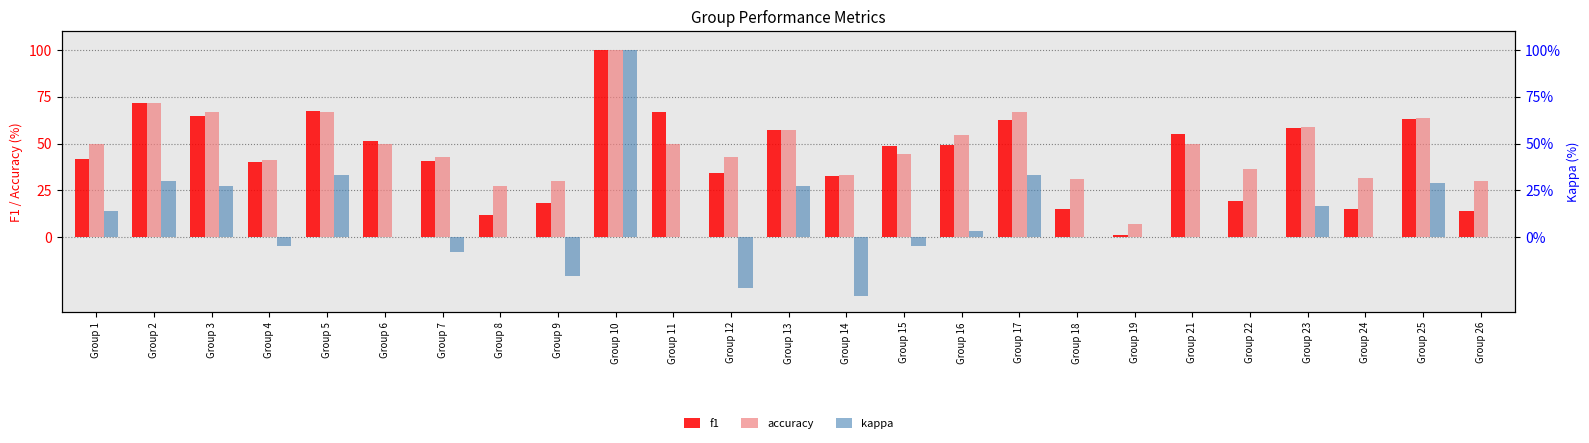

Is it true that f1 equals 54.9 at Group 21?

True